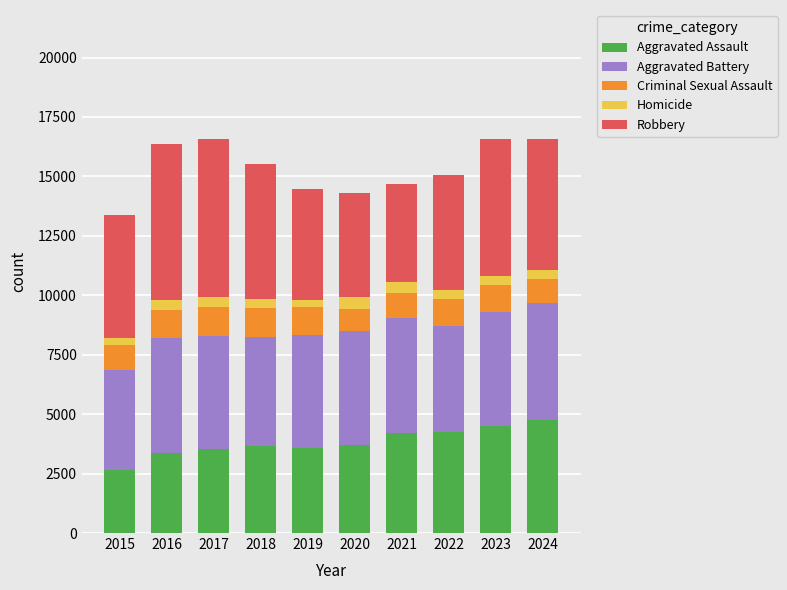

The value of Aggravated Assault at 2016 is 5623. True or false?

False